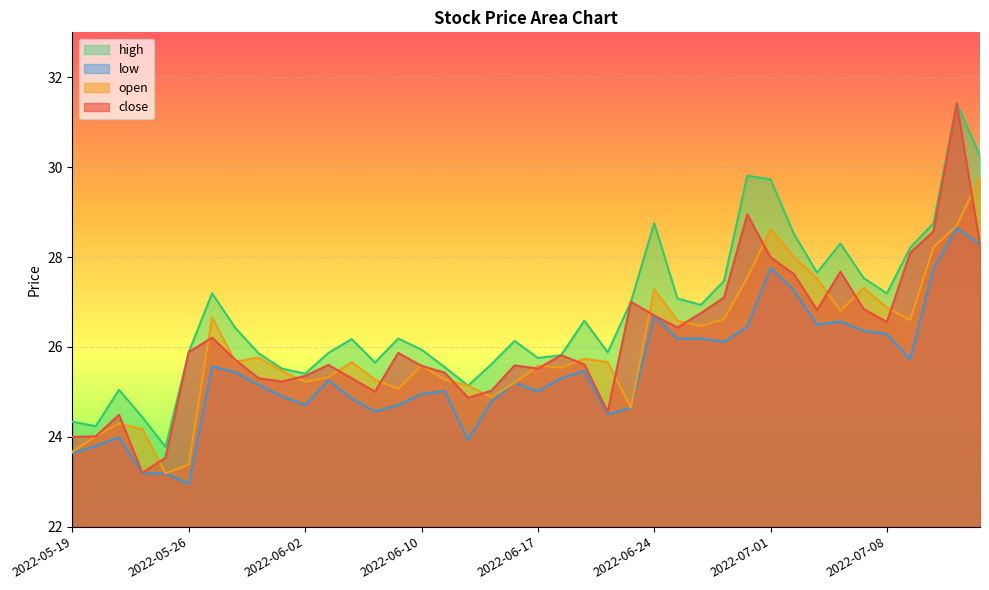

What is the approximate value of open at 2022-06-07?

25.7